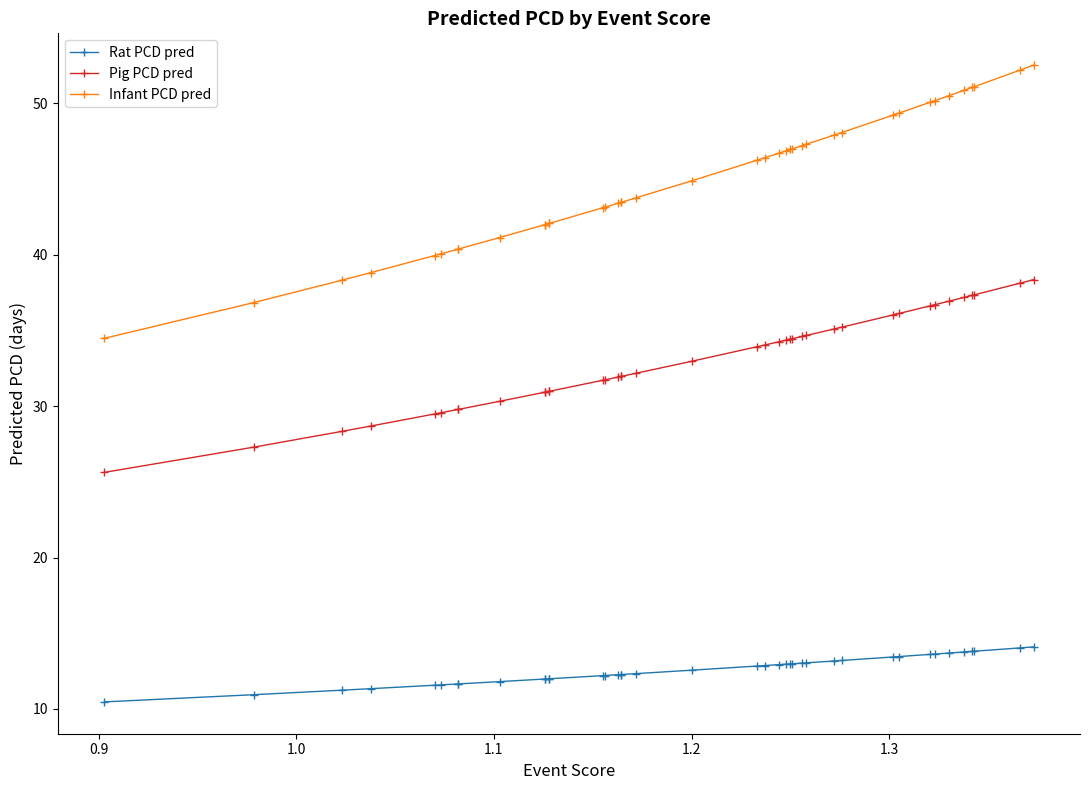

What is the difference between the second highest and second lowest values in the Infant PCD pred series?

15.3